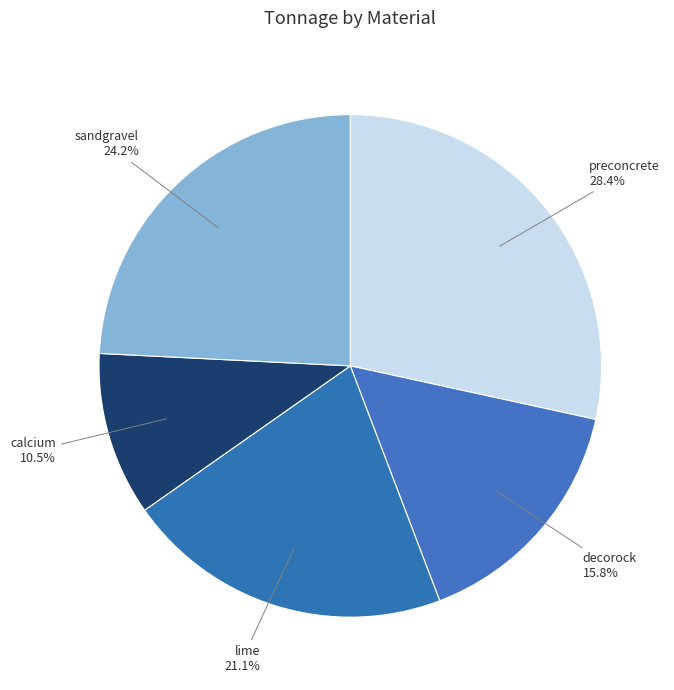

How many segments does this pie chart have?

5